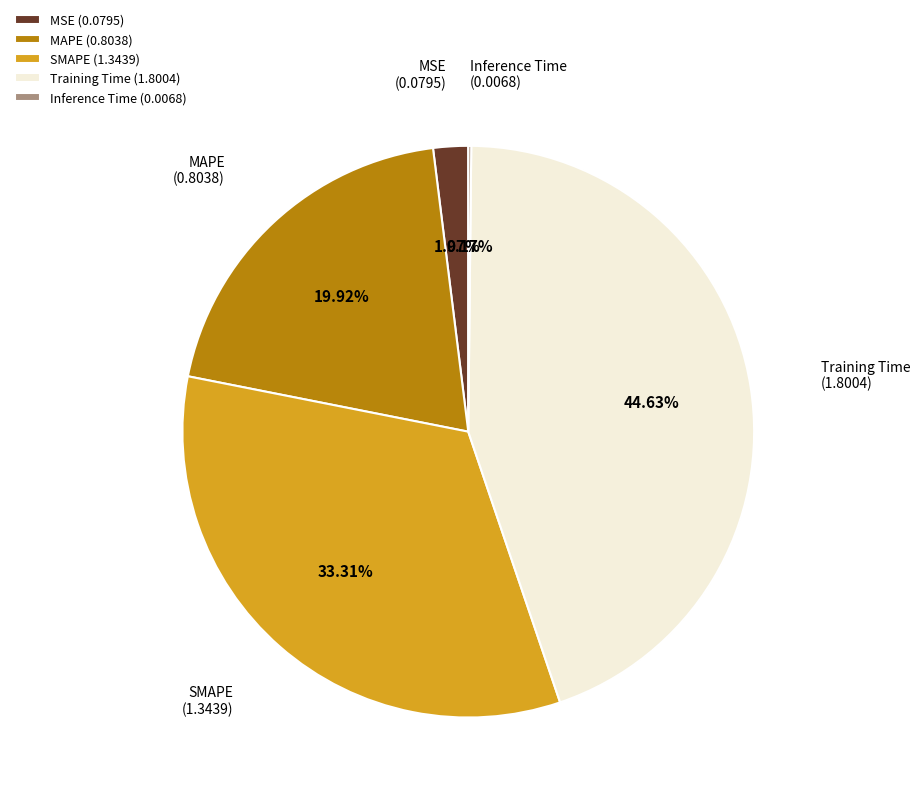

To the nearest percent, what portion does MAPE represent?

20%